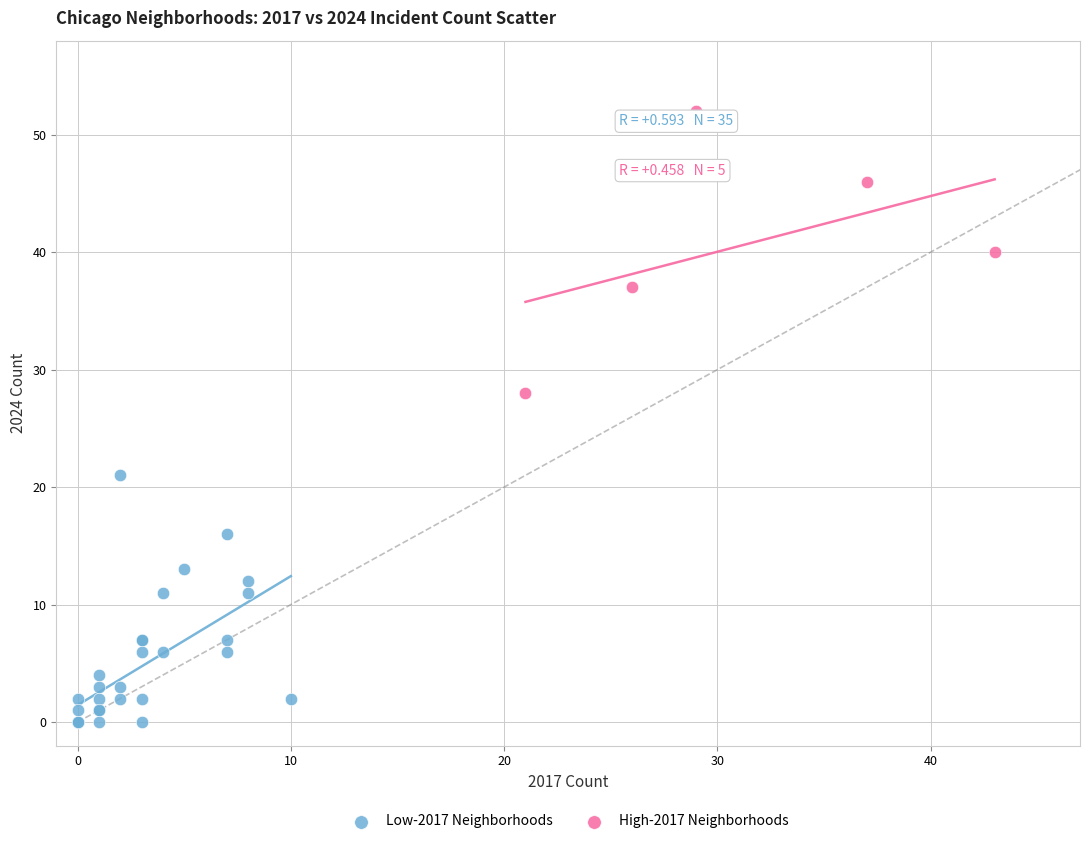

What are all the series names shown in the legend?

Low-2017 Neighborhoods, High-2017 Neighborhoods